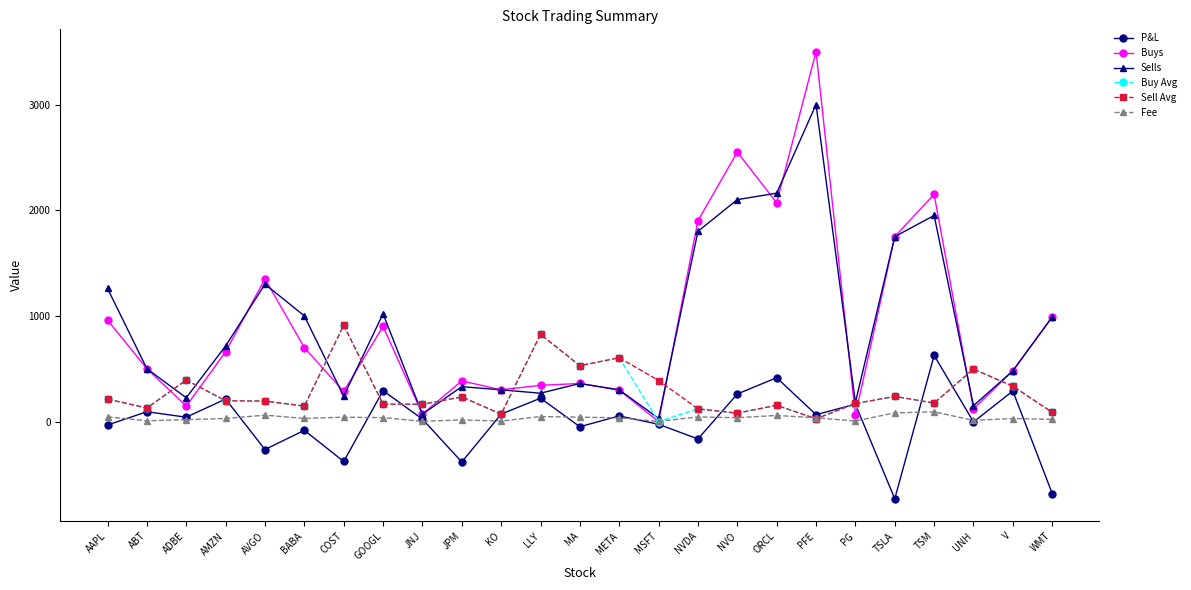

What is the maximum value for P&L?

626.0